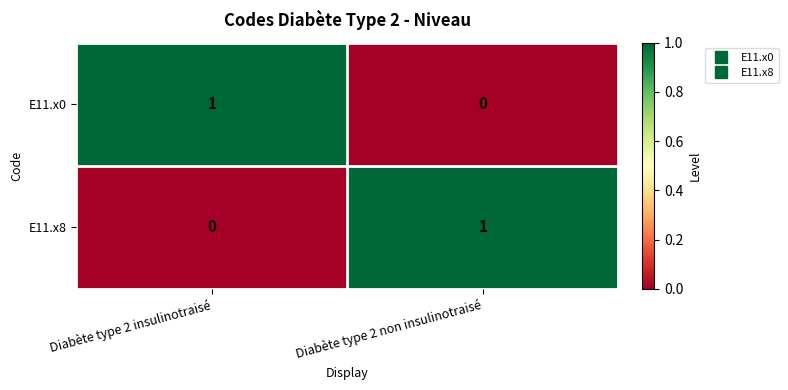

At which label does E11.x8 reach its peak?

Diabète type 2 non insulinotraisé